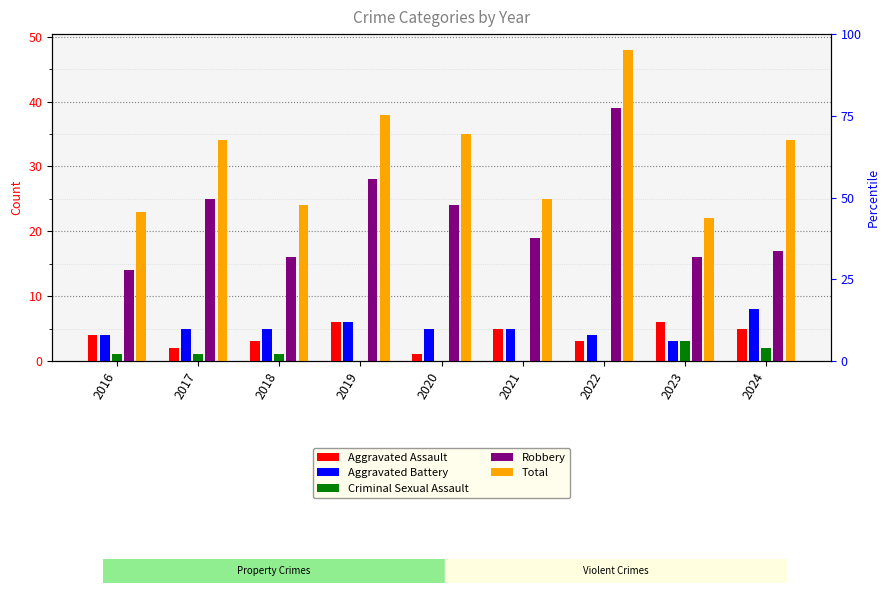

What is the minimum value for Aggravated Battery?

3